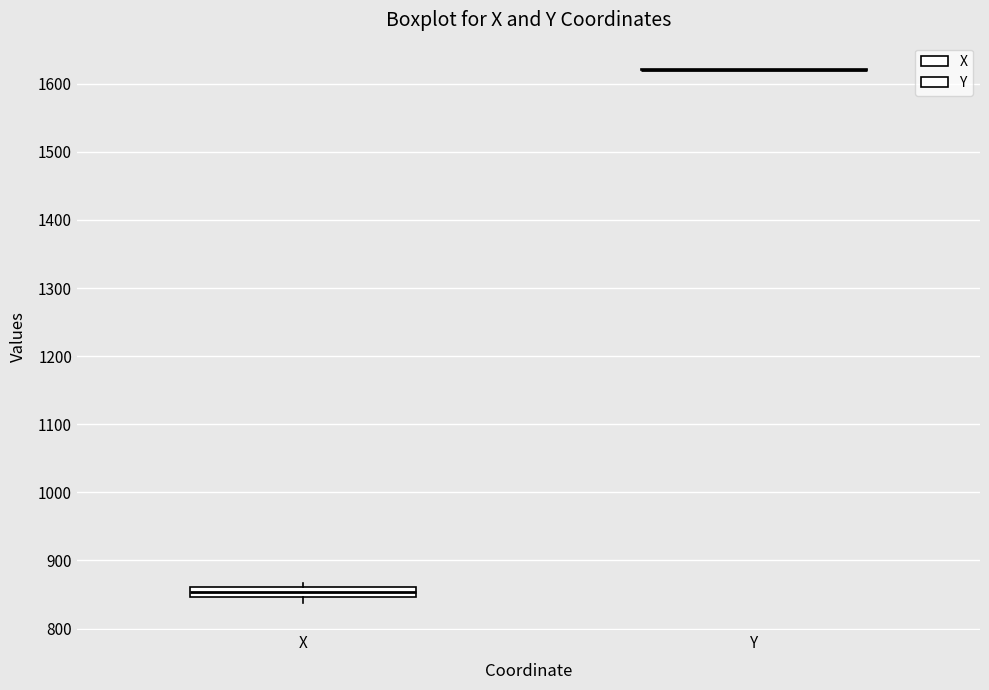

Where is the lower edge of the box for X on the y-axis? The values are not printed on the chart, so give them approximately, as read against the axis.

850